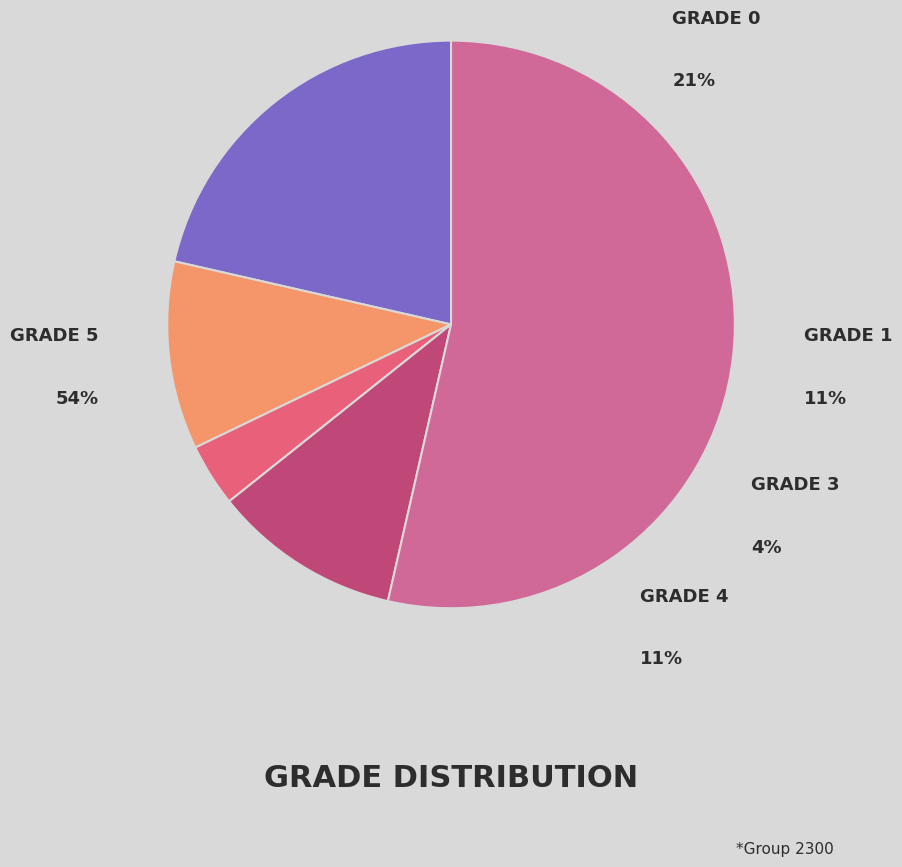

Between Оценка 1 and Оценка 4, which is larger?

Оценка 1